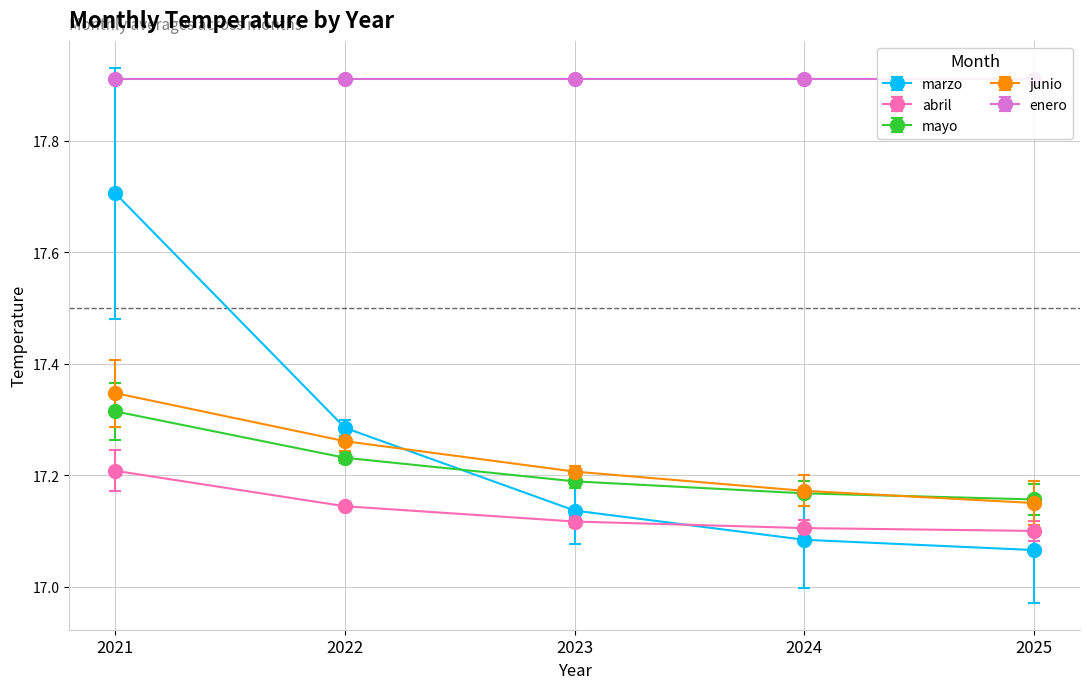

Reading left to right, extract all data points from this chart.

marzo: 17.7	17.3	17.1	17.1	17.1
abril: 17.2	17.1	17.1	17.1	17.1
mayo: 17.3	17.2	17.2	17.2	17.2
junio: 17.3	17.3	17.2	17.2	17.2